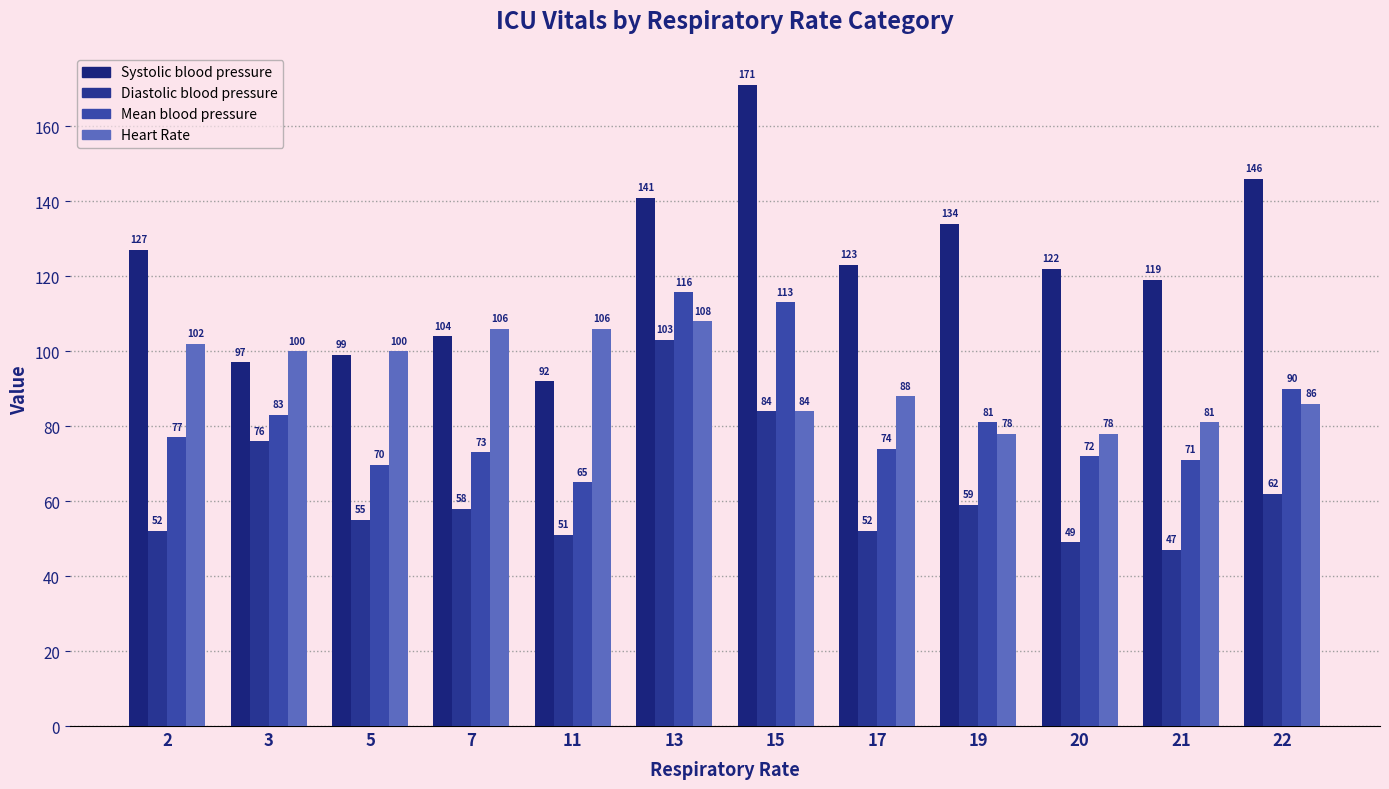

At which category is the sum across all series the highest?

13